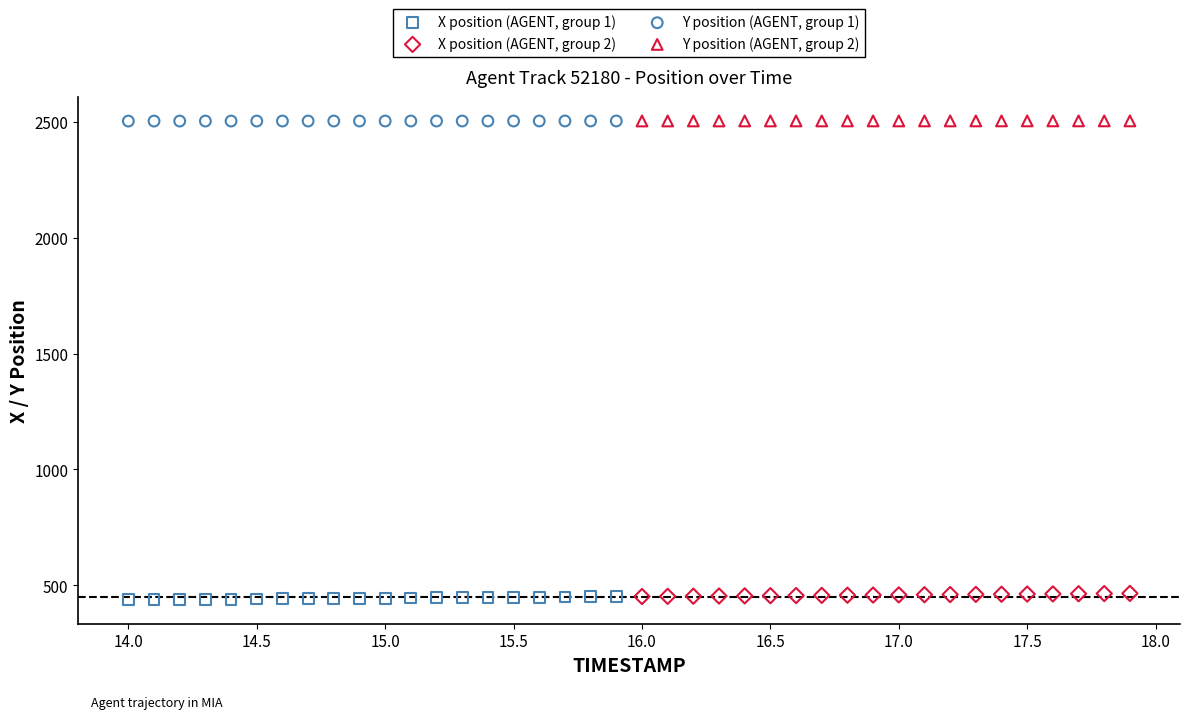

What are all the series names shown in the legend?

X position (AGENT, group 1), X position (AGENT, group 2), Y position (AGENT, group 1), Y position (AGENT, group 2)